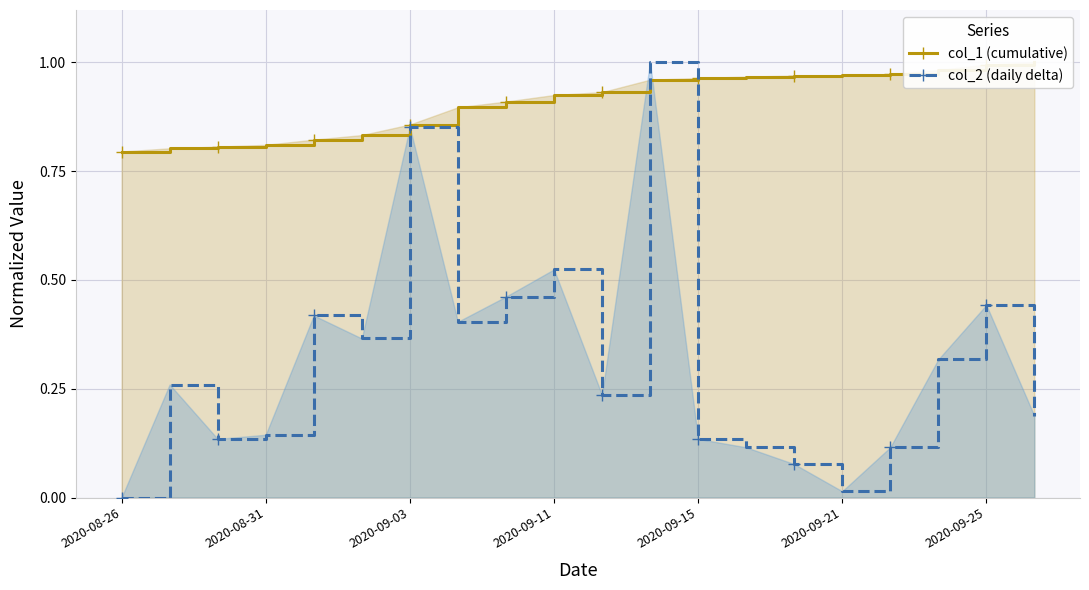

True or false: col_2 (daily delta) has a value of 0.5 at 8.

True